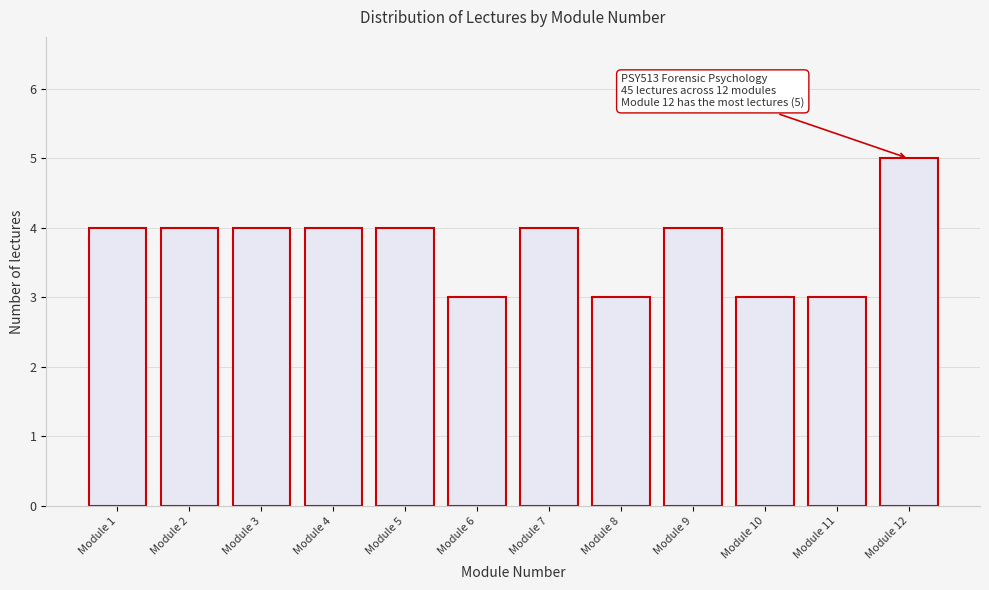

Reading left to right, transcribe all the data shown in this chart.

4	4	4	4	4	3	4	3	4	3	3	5